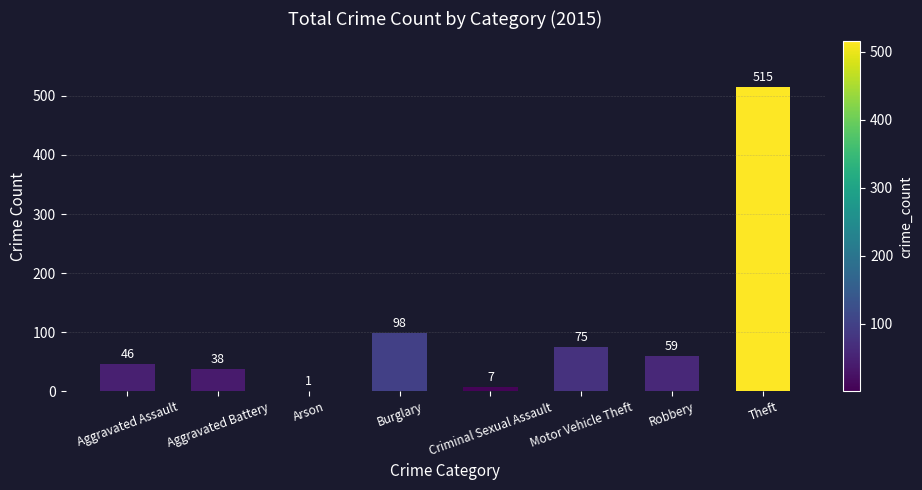

What is the greatest value displayed?

515